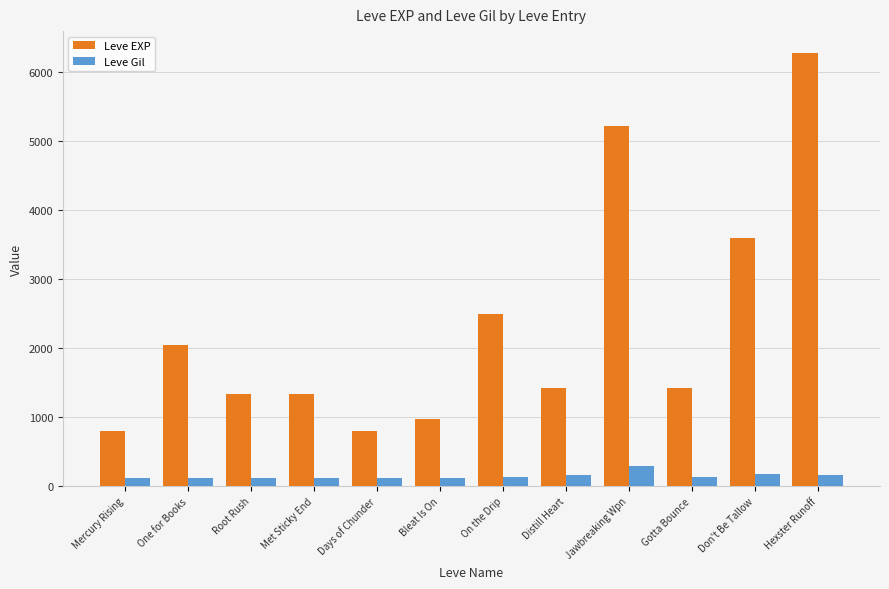

What is the maximum value for Leve Gil?

293